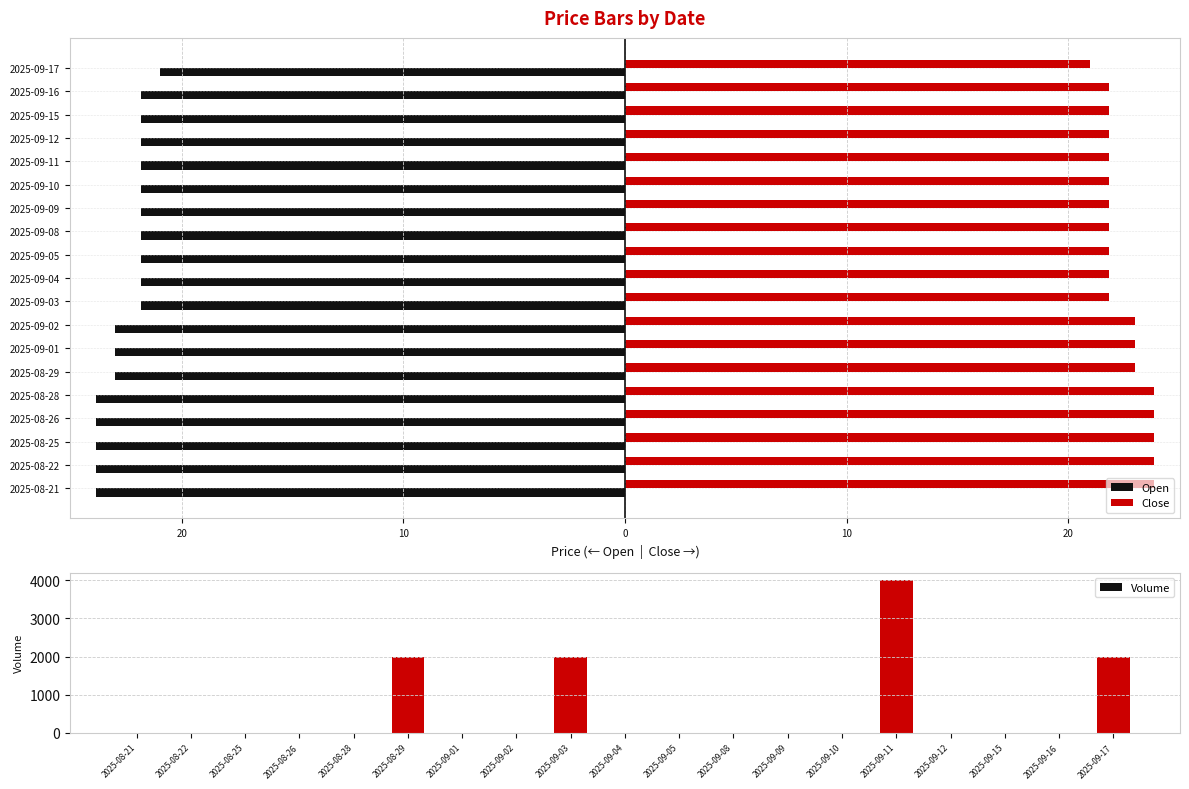

What is the sum of all Volume values?

10000